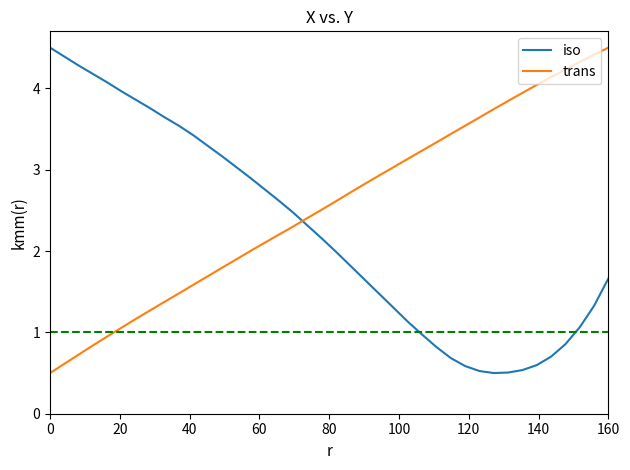

True or false: iso and trans intersect in this chart.

True